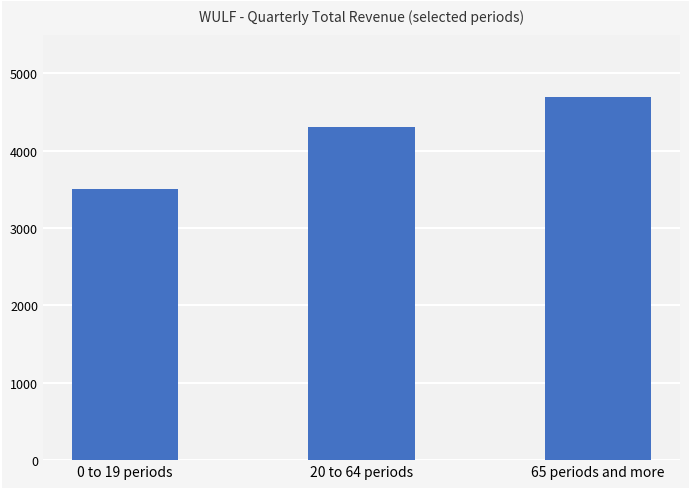

The value at 65 periods and more is 3038. True or false?

False